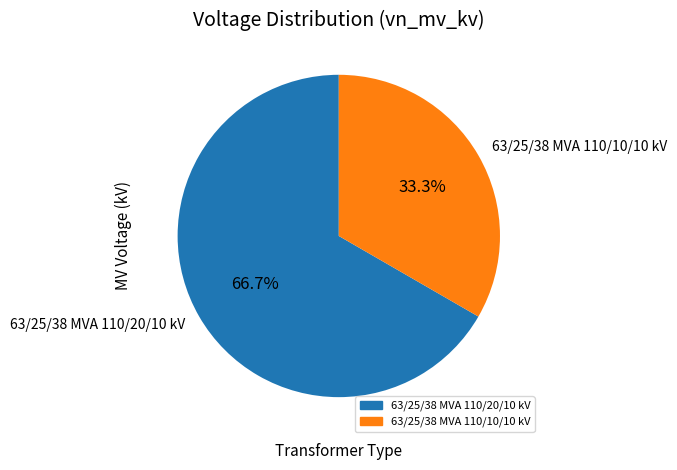

To the nearest percent, what is the average slice percentage?

50%